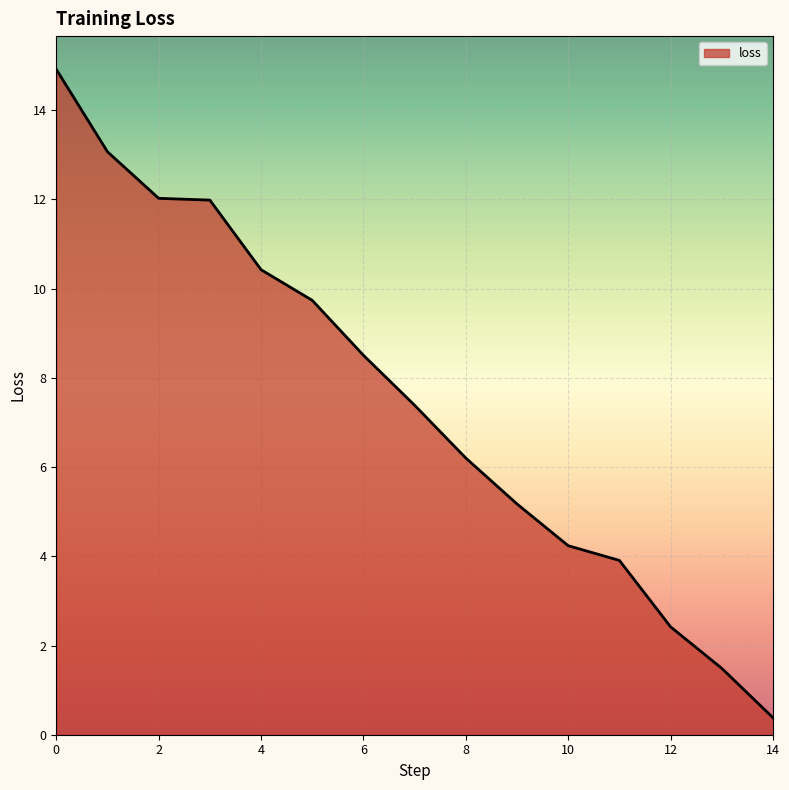

What is the minimum value shown in the chart?

0.4